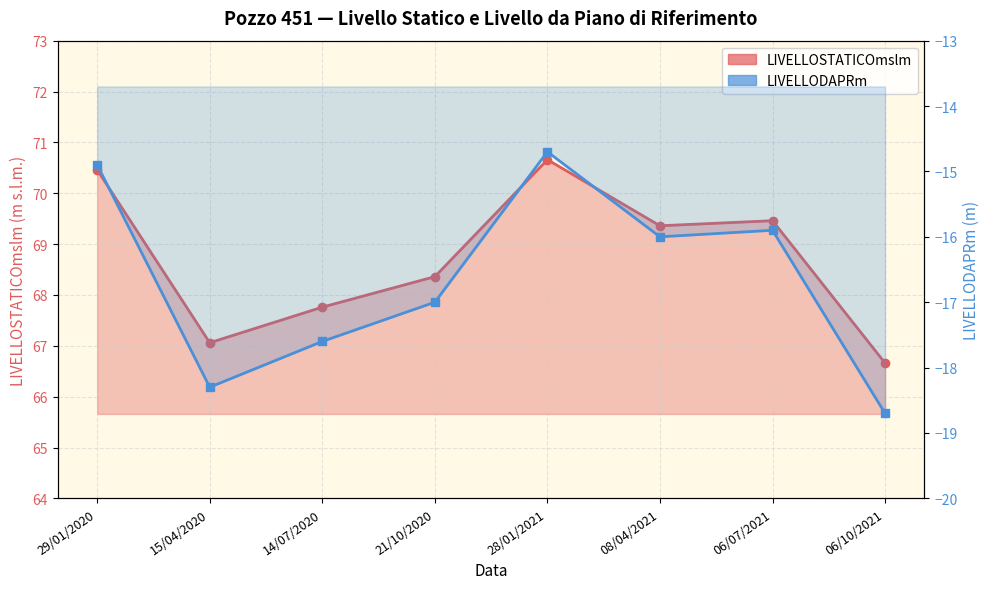

Which series changed the most between 29/01/2020 and 06/07/2021?

LIVELLOSTATICOmslm